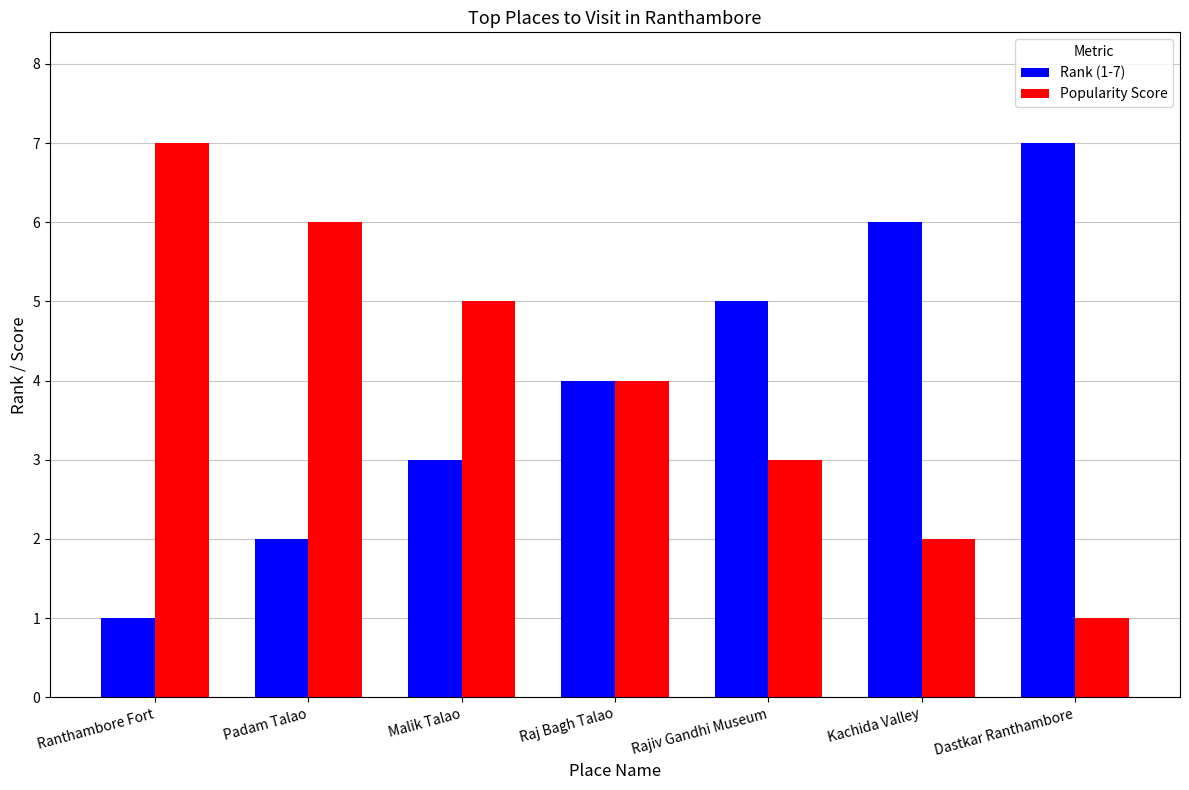

Reading left to right, list all the values displayed in this chart.

Rank (1-7): Ranthambore Fort=1	Padam Talao=2	Malik Talao=3	Raj Bagh Talao=4	Rajiv Gandhi Museum=5	Kachida Valley=6	Dastkar Ranthambore=7
Popularity Score: Ranthambore Fort=7	Padam Talao=6	Malik Talao=5	Raj Bagh Talao=4	Rajiv Gandhi Museum=3	Kachida Valley=2	Dastkar Ranthambore=1